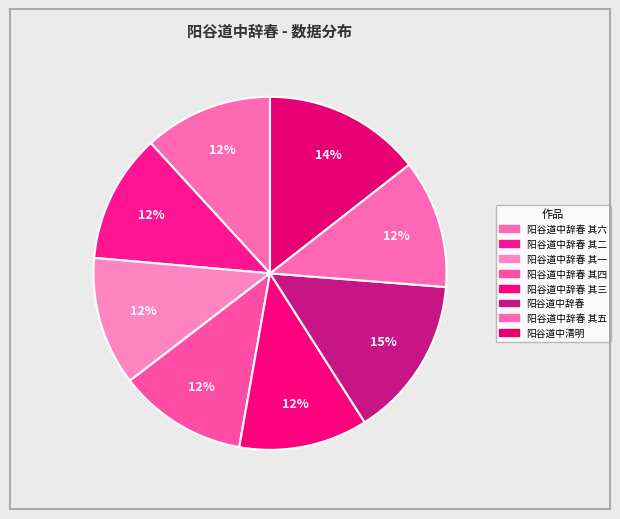

Count the number of slices in the pie.

8